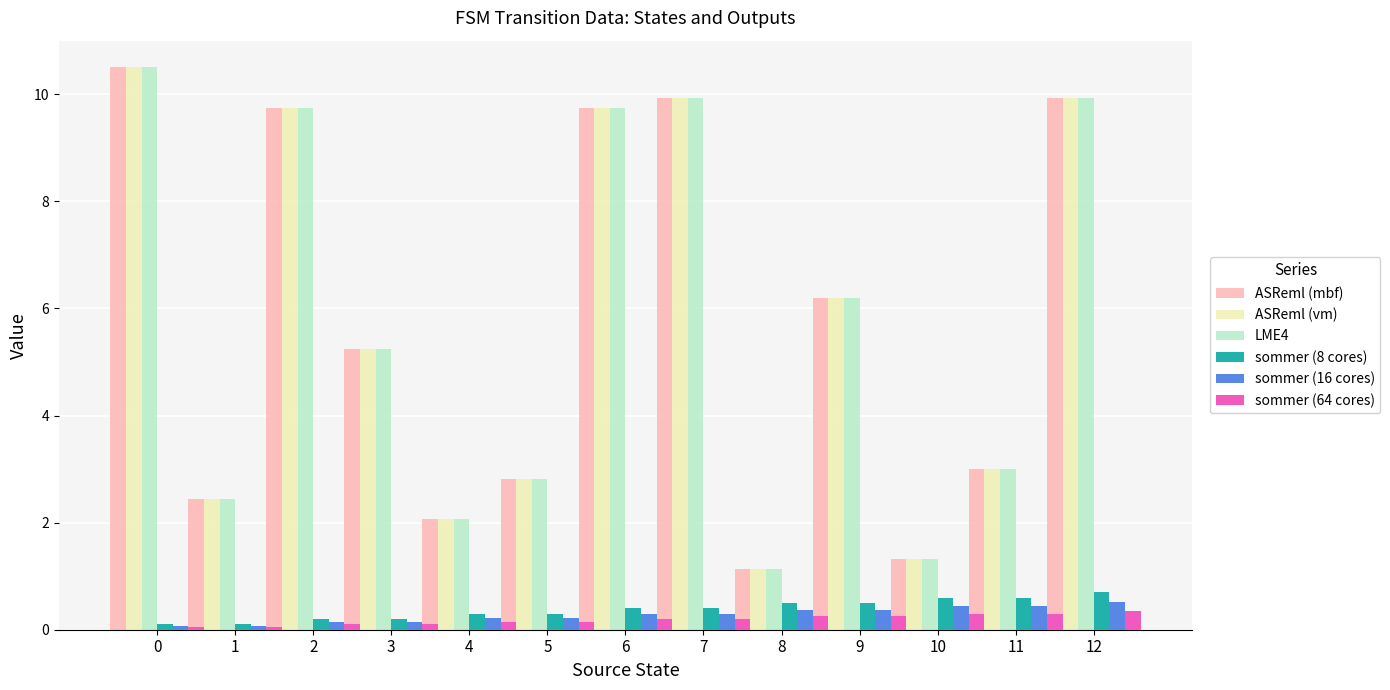

Is the value of sommer (8 cores) at 2 greater than the value of LME4 at 9?

No